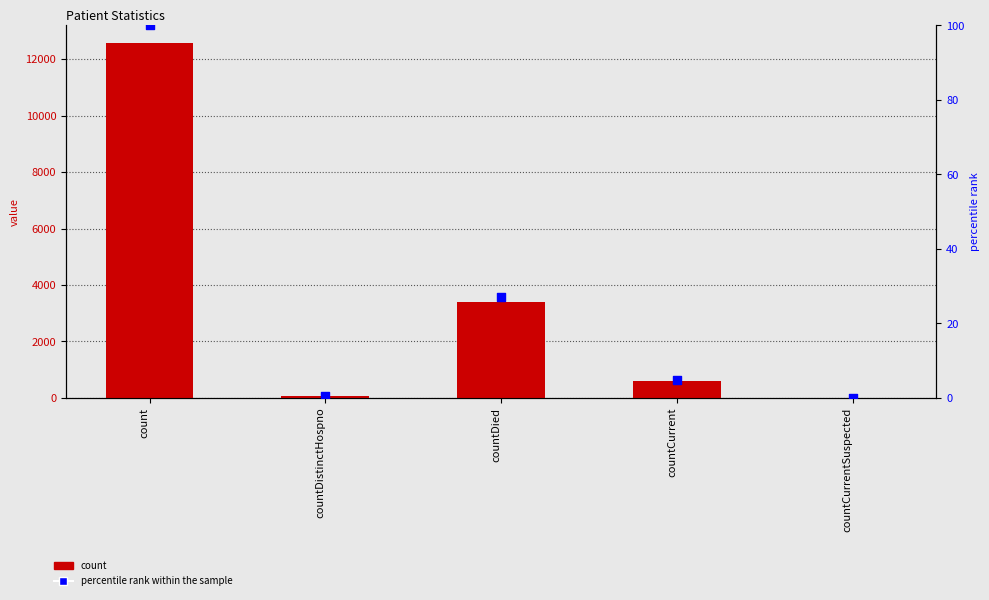

What are all the series names shown in the legend?

count, percentile rank within the sample